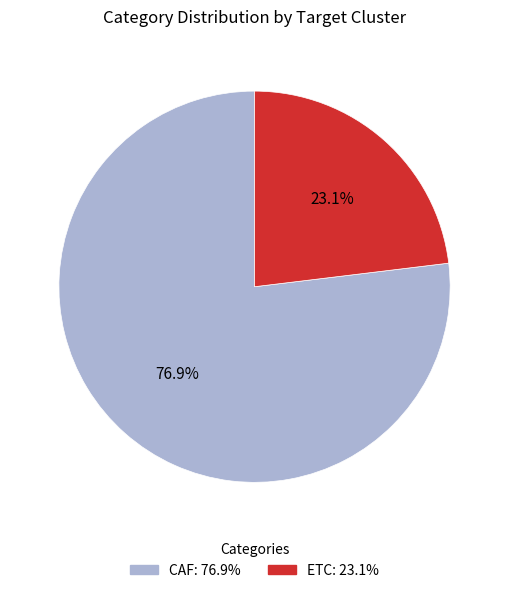

Is it true that ETC is 23% of the pie?

True